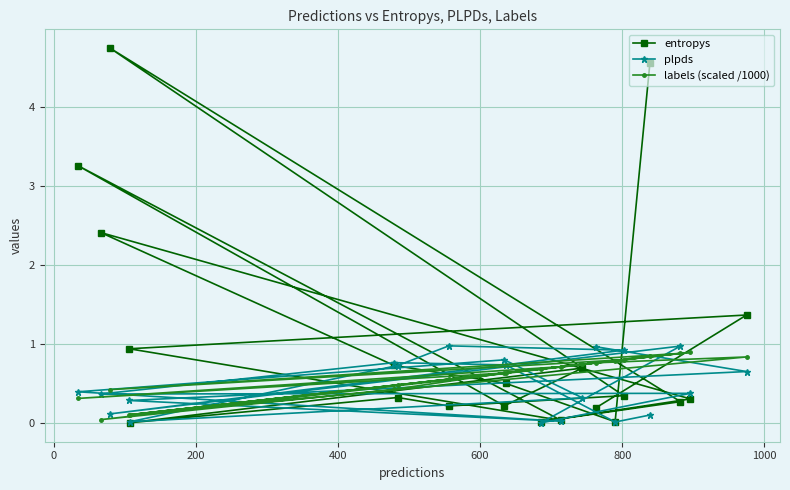

Which series has the largest total across all categories?

entropys